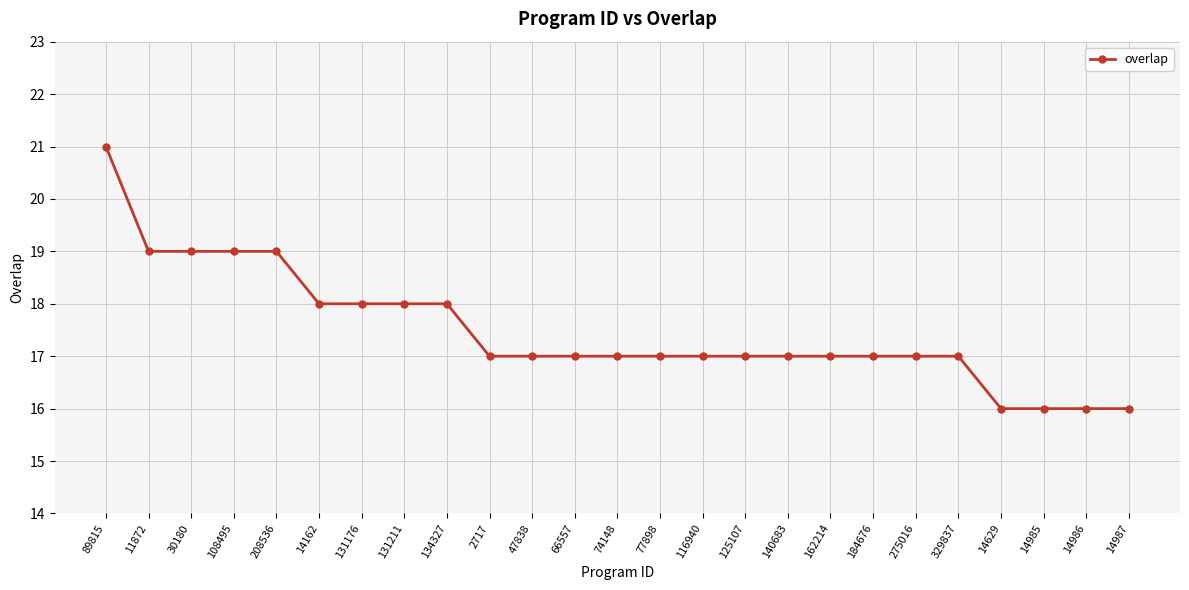

Read the value at 131176.

18